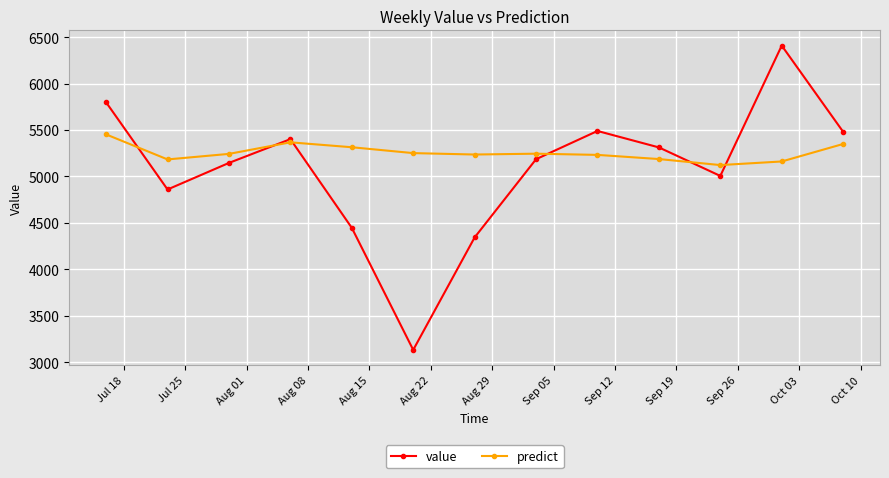

In predict, how many points are higher than both neighbors (excluding endpoints)?

2